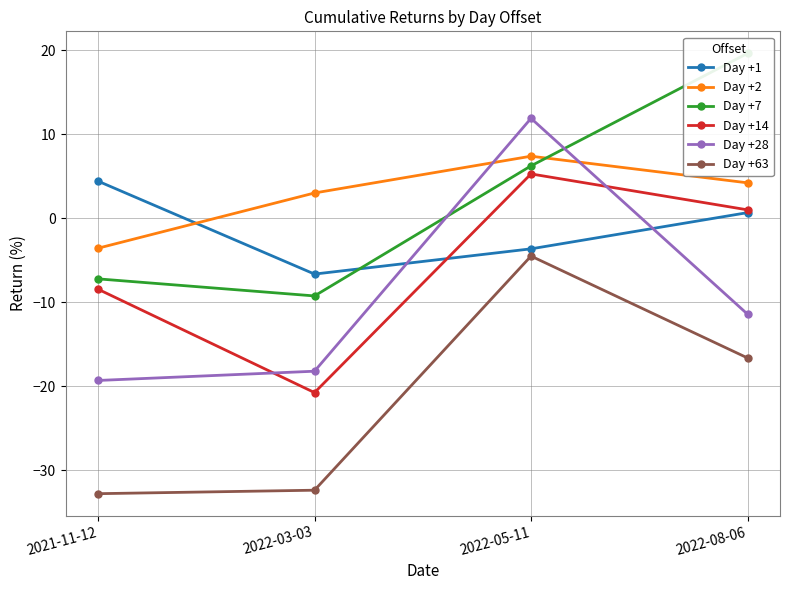

What is the maximum value shown in the chart?

19.6